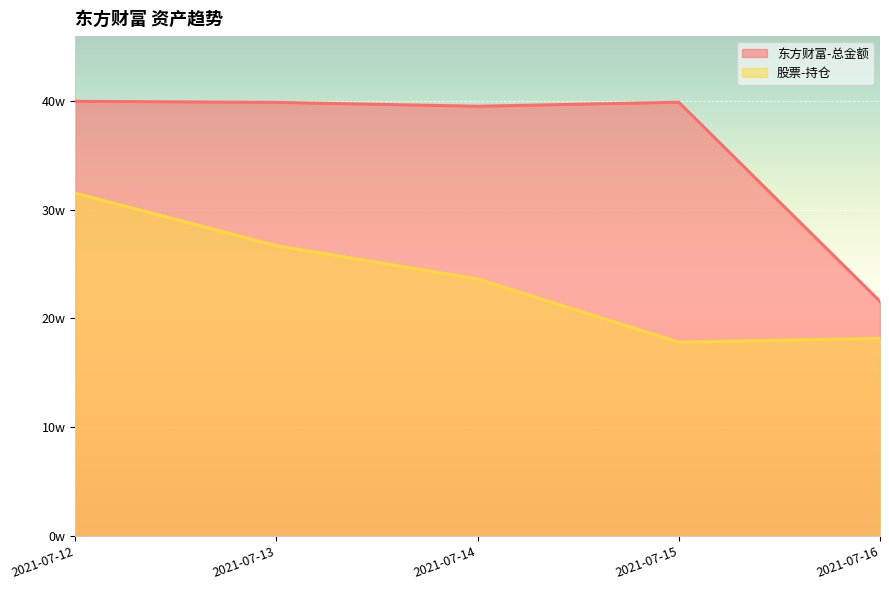

Is it true that 股票-持仓 equals 296450.8 at 2021-07-16?

False